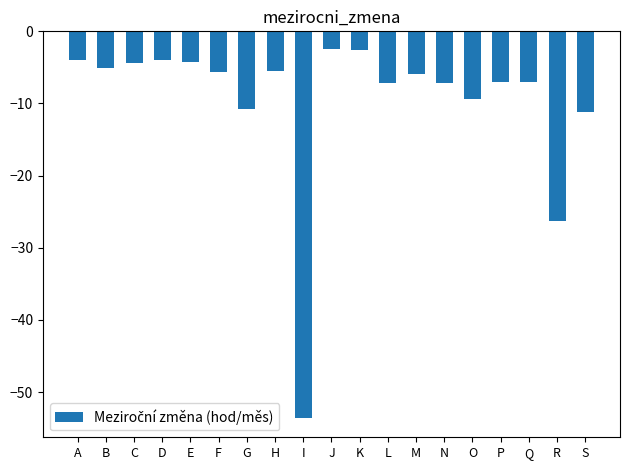

Read the value at M.

-5.9